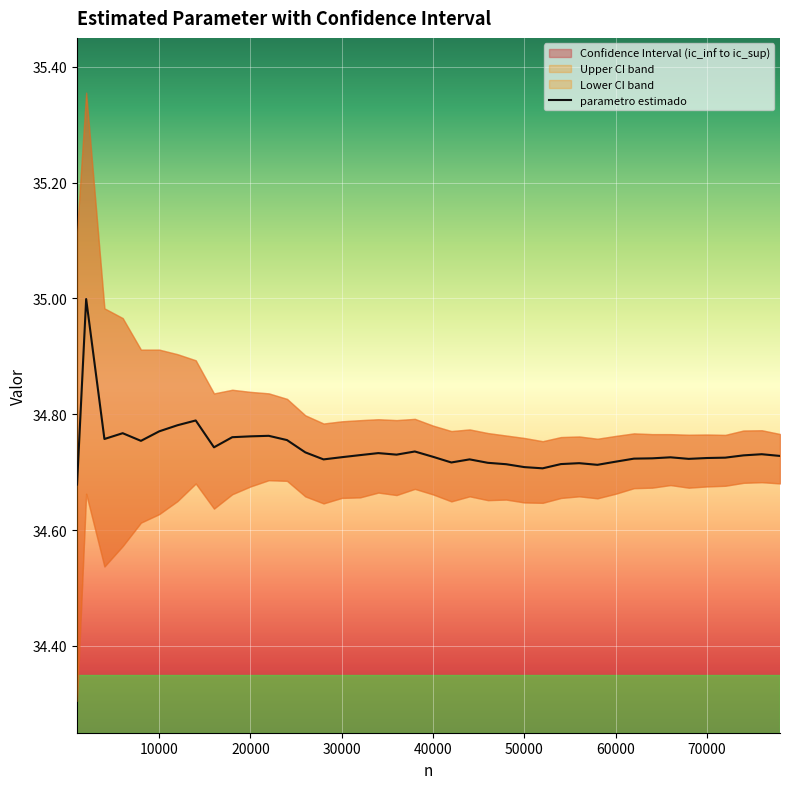

How many lines are shown in the chart?

1